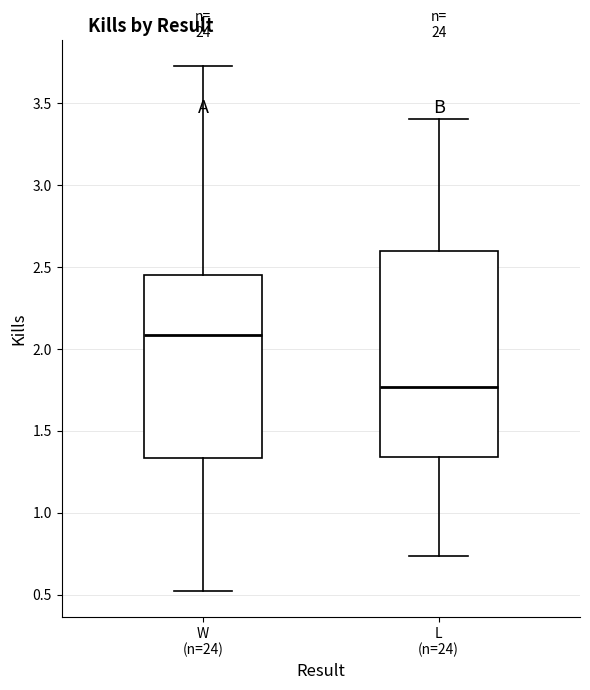

Reading left to right, read every box against the y-axis: the position of its median line, the range the box covers, and the ends of its whiskers. The values are not printed on the chart, so give them approximately, as read against the axis.

W (n=24): median 2.10, box 1.35 to 2.45, whiskers 0.50 to 3.75
L (n=24): median 1.75, box 1.35 to 2.60, whiskers 0.75 to 3.40